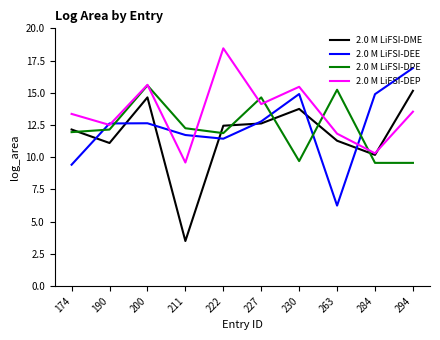

Where is 2.0 M LiFSI-DEP nearest to the value 14?

227